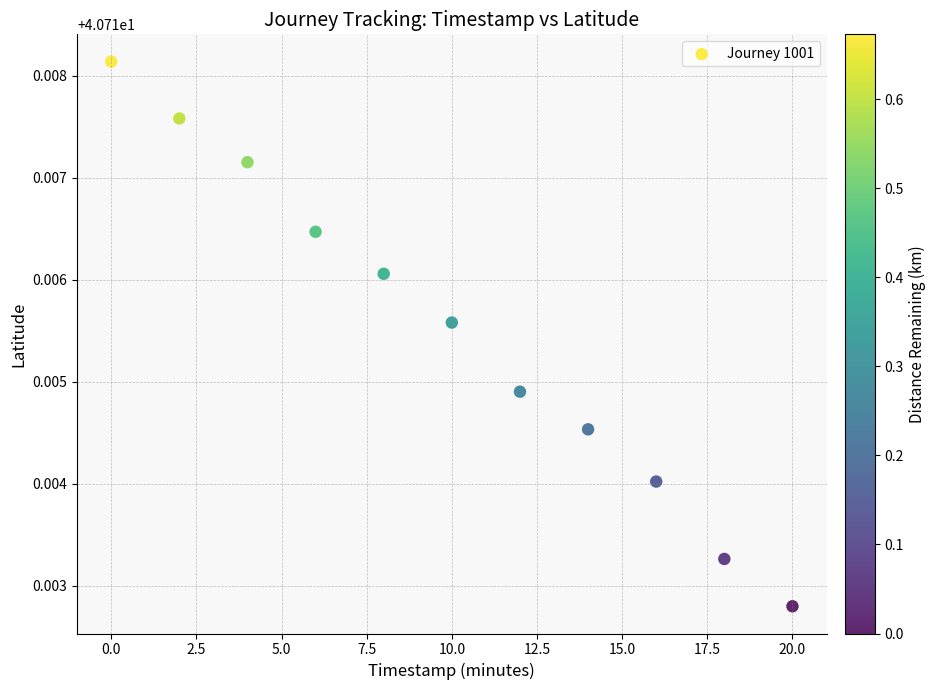

What is the range of X values (max minus min)?

20.0